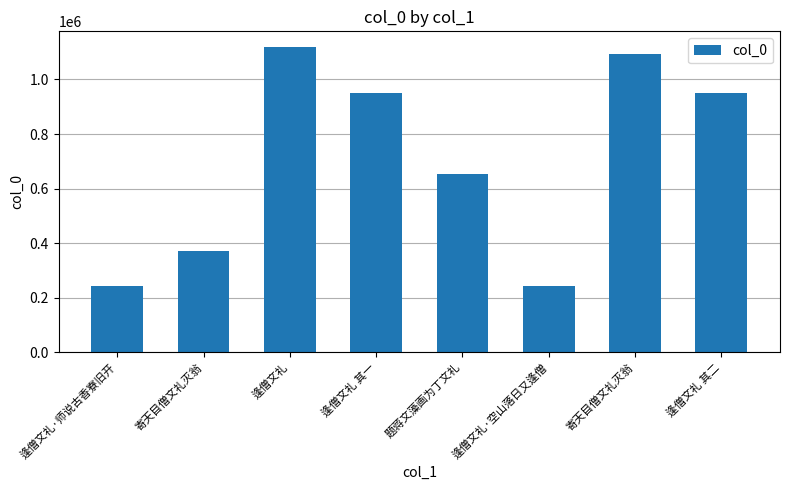

Rank the categories by value from lowest to highest.

逢僧文礼·空山落日又逢僧, 逢僧文礼·师说古香寮旧开, 寄天目僧文礼灭翁, 题蒋文藻画为丁文礼, 逢僧文礼 其一, 逢僧文礼 其二, 寄天目僧文礼灭翁, 逢僧文礼